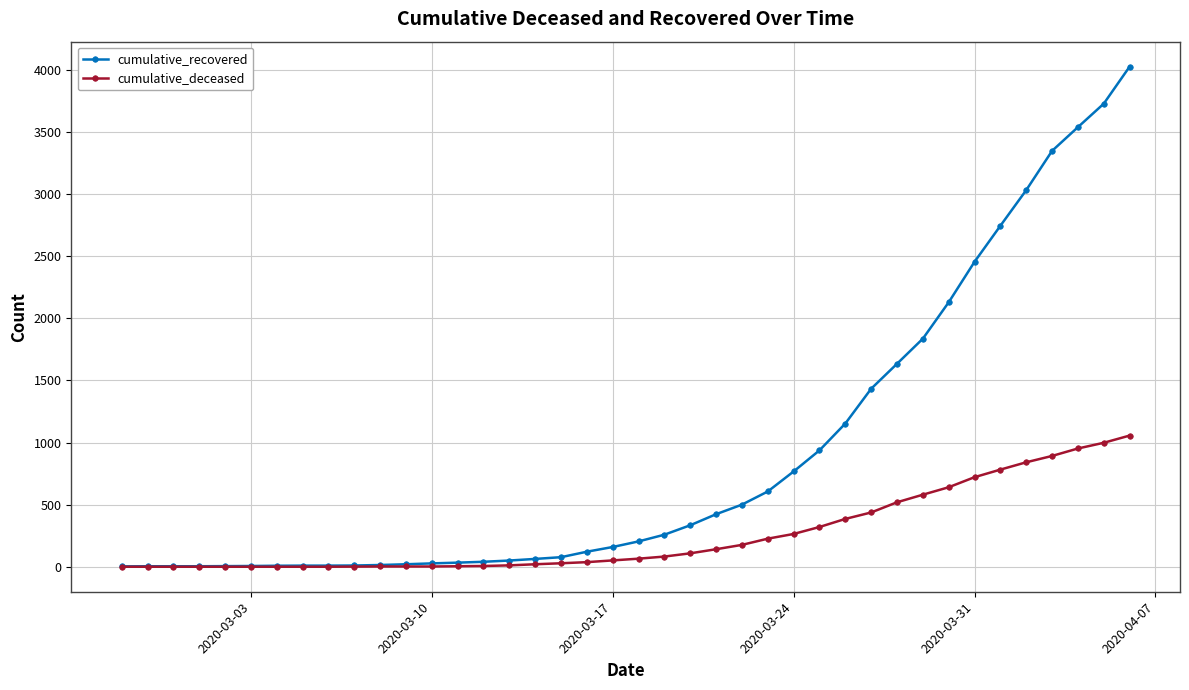

Which series has the largest total across all categories?

cumulative_recovered